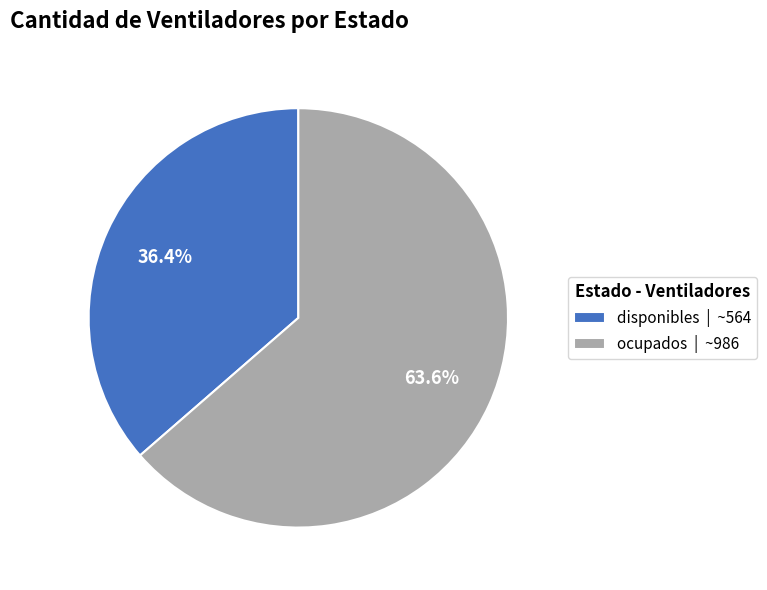

To the nearest percent, what is the difference between the ocupados and disponibles slice percentages?

27%